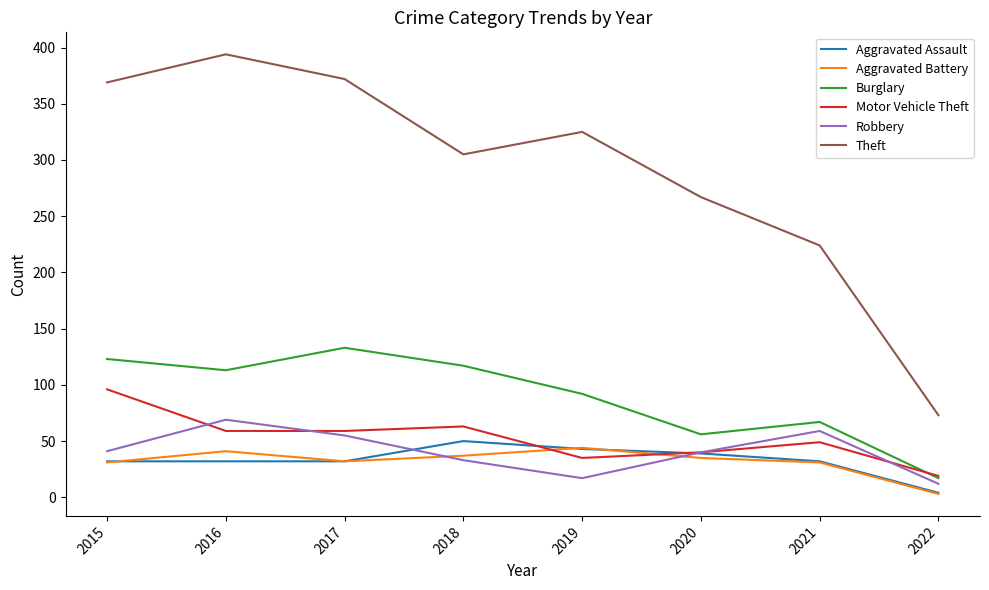

What are all the series names shown in the legend?

Aggravated Assault, Aggravated Battery, Burglary, Motor Vehicle Theft, Robbery, Theft